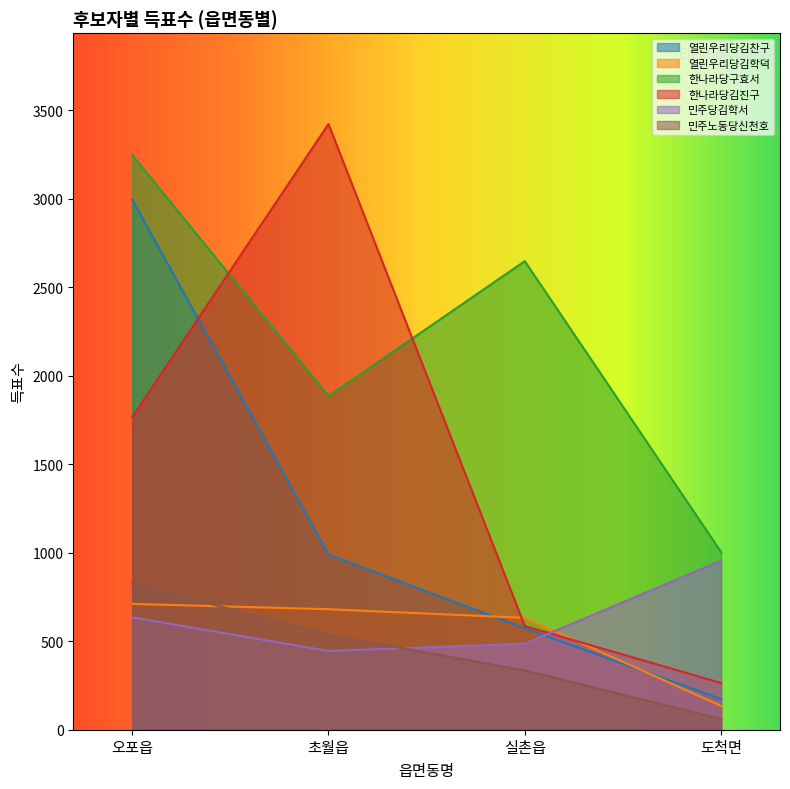

Reading left to right, what are all the values shown in this chart?

열린우리당김찬구: 오포읍=2996	초월읍=990	실촌읍=573	도척면=173
열린우리당김학덕: 오포읍=711	초월읍=681	실촌읍=632	도척면=135
한나라당구효서: 오포읍=3248	초월읍=1885	실촌읍=2648	도척면=1004
한나라당김진구: 오포읍=1767	초월읍=3423	실촌읍=586	도척면=264
민주당김학서: 오포읍=635	초월읍=445	실촌읍=486	도척면=955
민주노동당신천호: 오포읍=828	초월읍=536	실촌읍=335	도척면=61